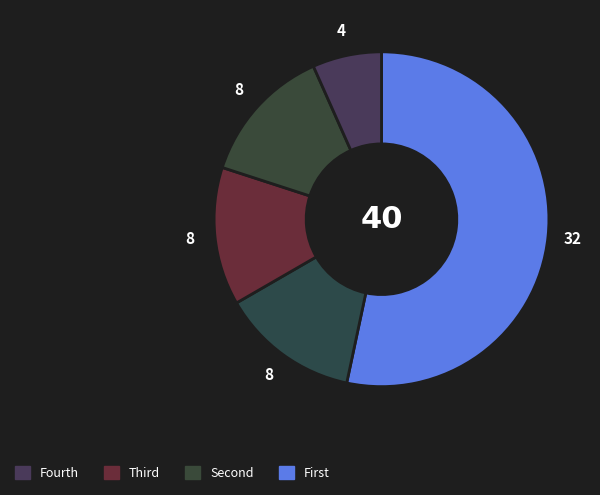

How many segments does this pie chart have?

5